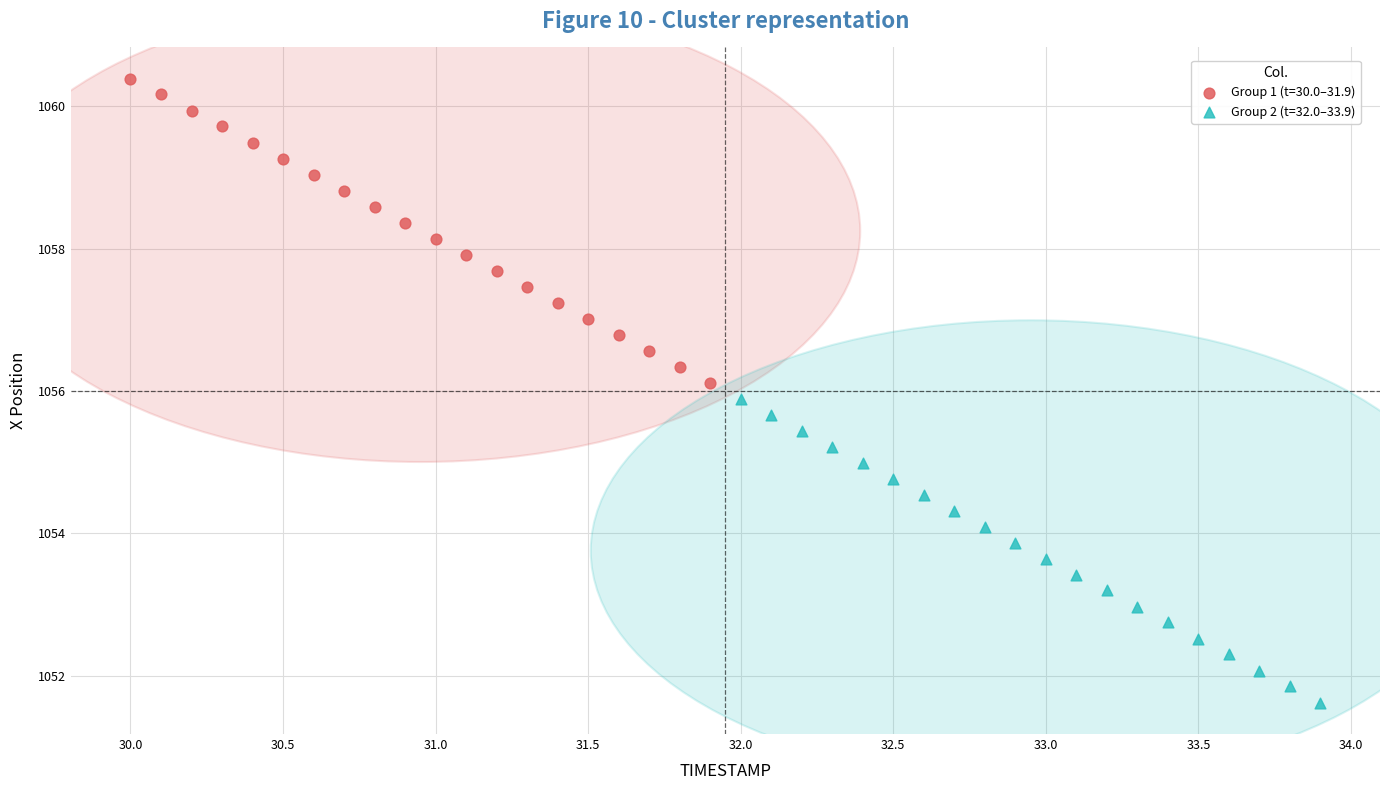

Which series reaches the maximum Y coordinate?

Group 1 (t=30.0–31.9)